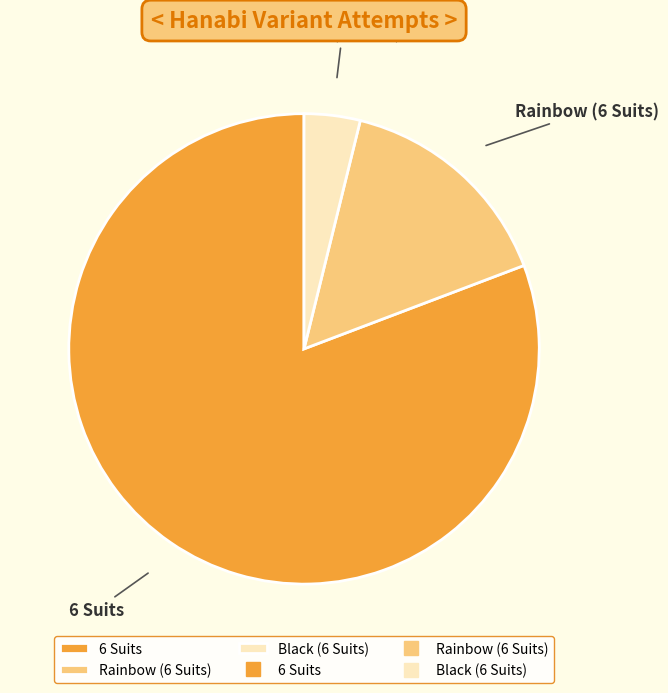

How many segments does this pie chart have?

3